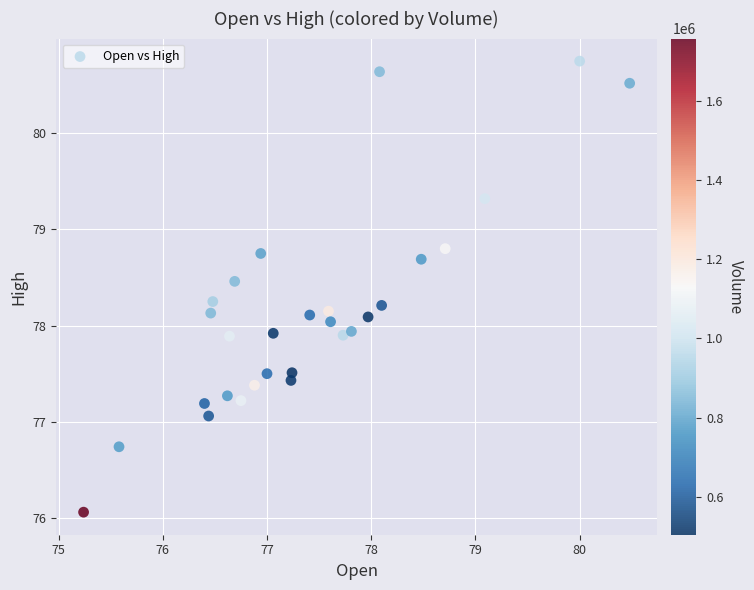

What is the range of Y values (max minus min)?

4.7